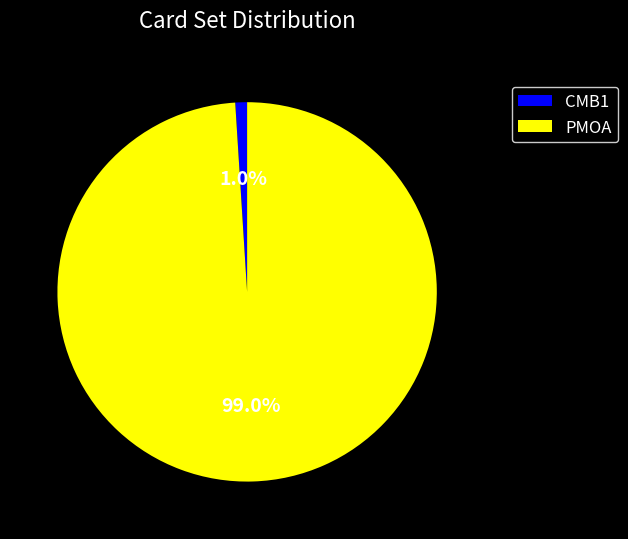

Which has a higher value, PMOA or CMB1?

PMOA